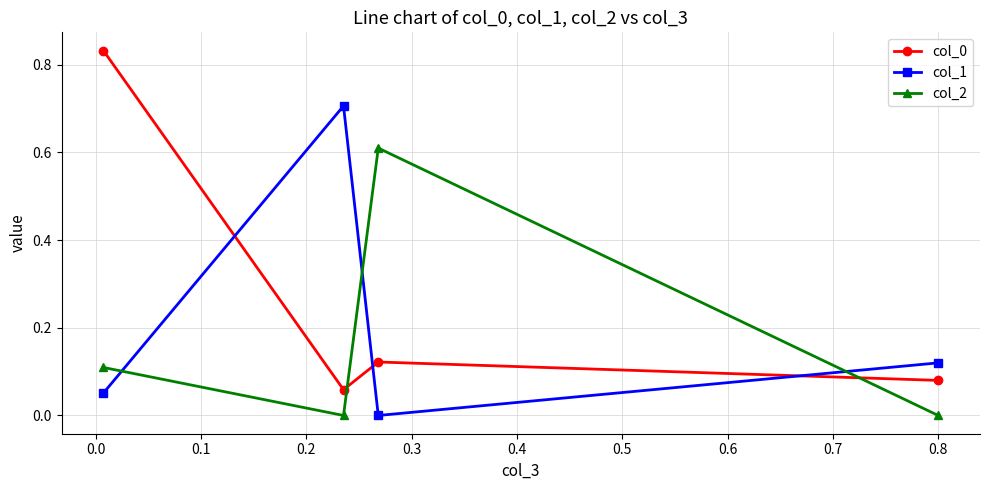

What is the sum of all col_1 values?

0.9